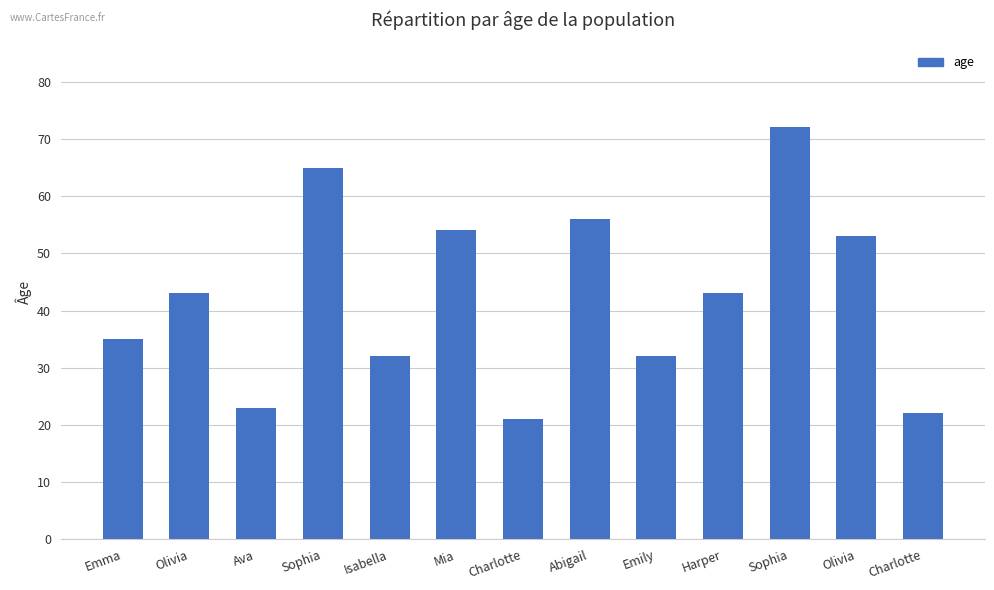

Which label corresponds to the smallest value in the chart?

Charlotte